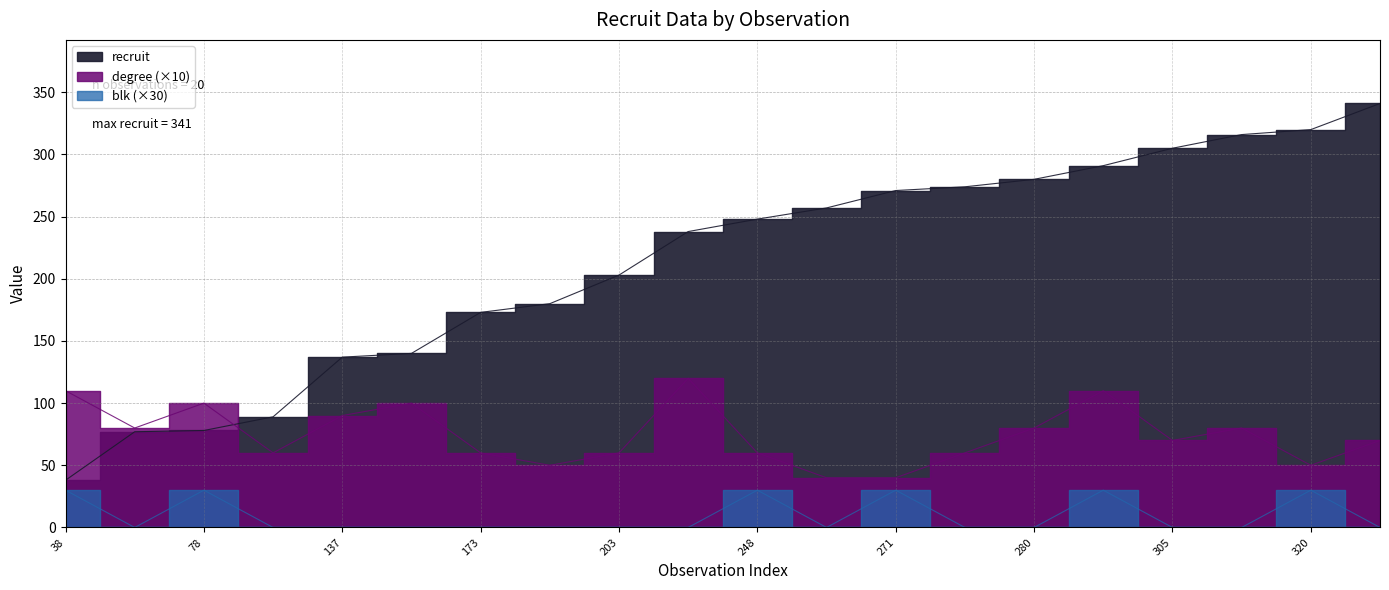

Reading left to right, extract all data points from this chart.

recruit: 38=38	77=77	78=78	89=89	137=137	140=140	173=173	180=180	203=203	238=238	248=248	257=257	271=271	274=274	280=280	291=291	305=305	316=316	320=320	341=341
degree: 38=110	77=80	78=100	89=60	137=90	140=100	173=60	180=50	203=60	238=120	248=60	257=40	271=40	274=60	280=80	291=110	305=70	316=80	320=50	341=70
blk: 38=30	77=0	78=30	89=0	137=0	140=0	173=0	180=0	203=0	238=0	248=30	257=0	271=30	274=0	280=0	291=30	305=0	316=0	320=30	341=0